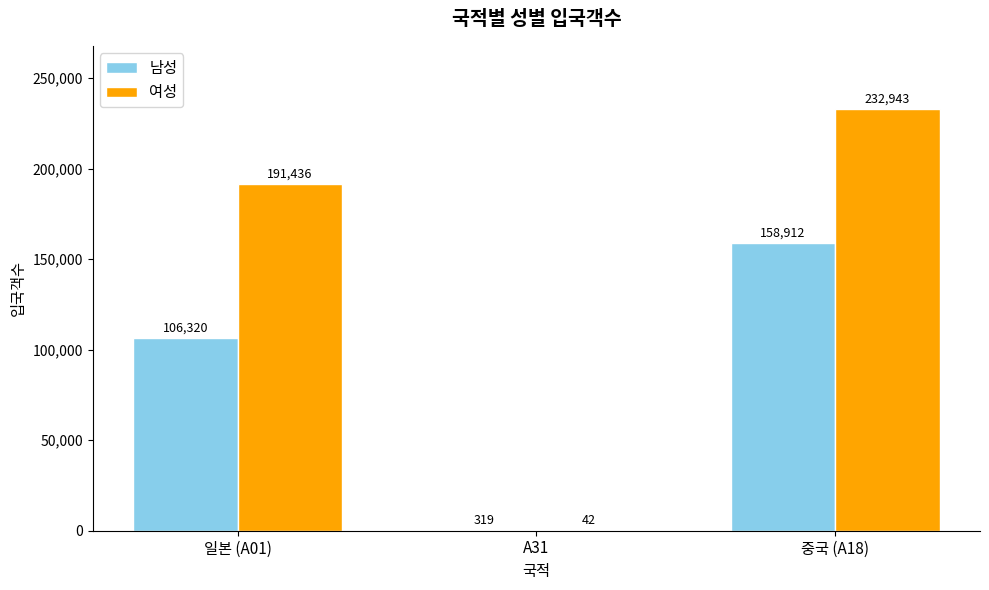

Count the number of categories in the chart.

3